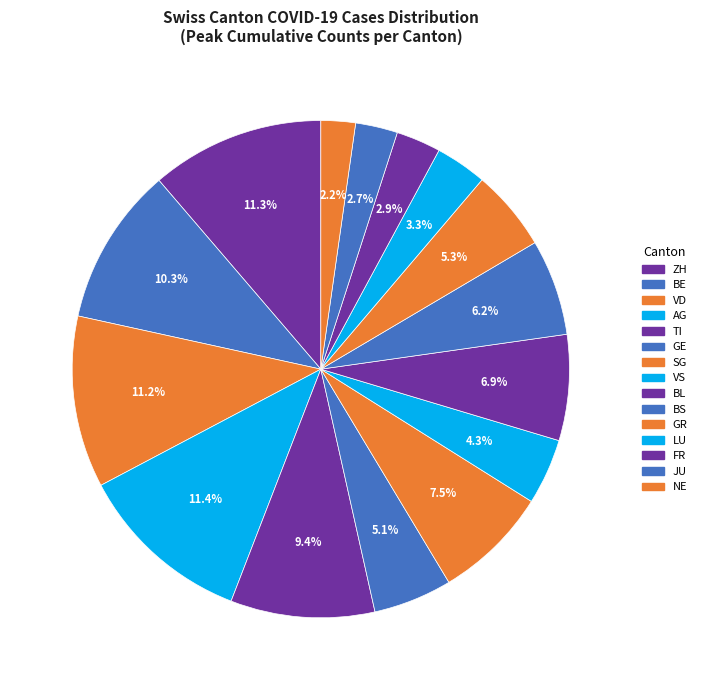

How many segments does this pie chart have?

15